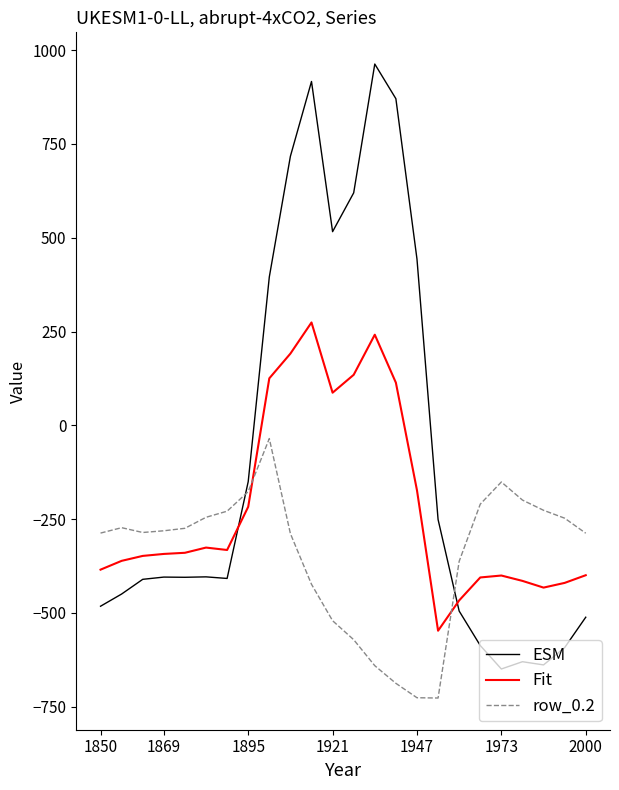

What is the smallest value displayed?

-726.6